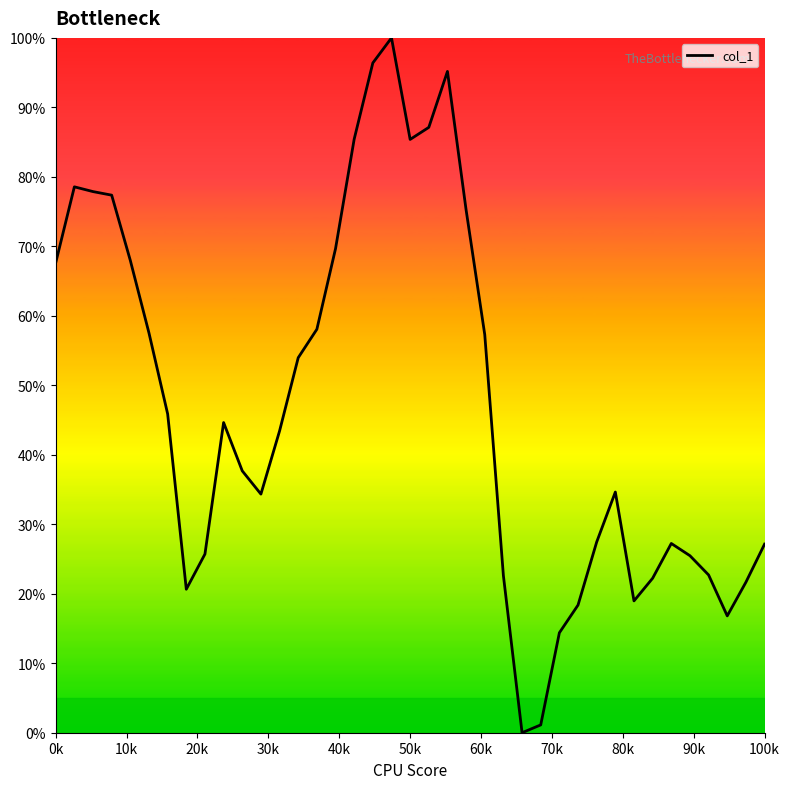

What is the maximum value shown in the chart?

100.0